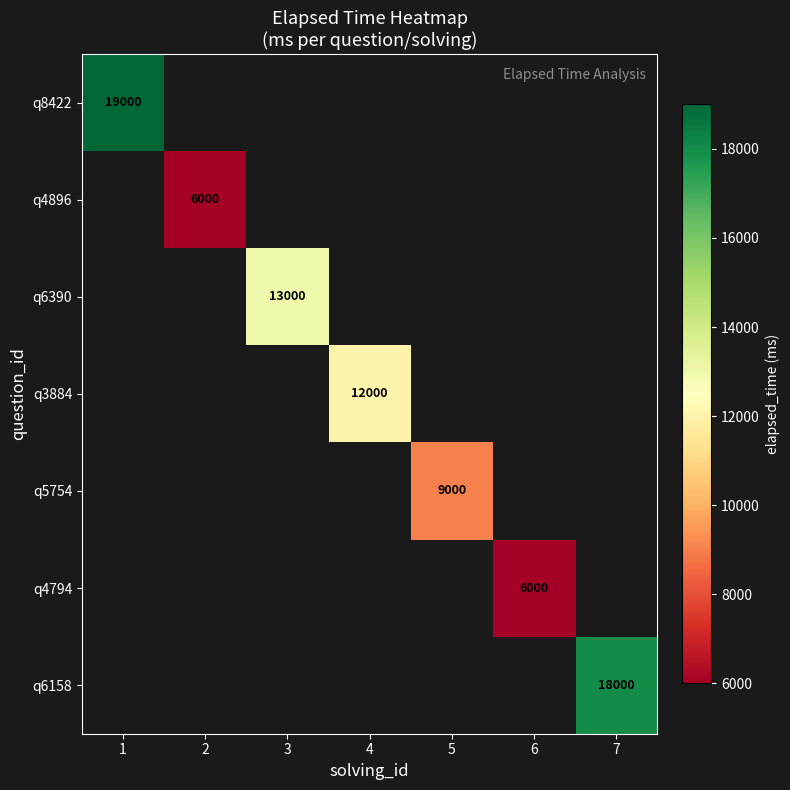

At how many categories does at least one series exceed 9013?

4